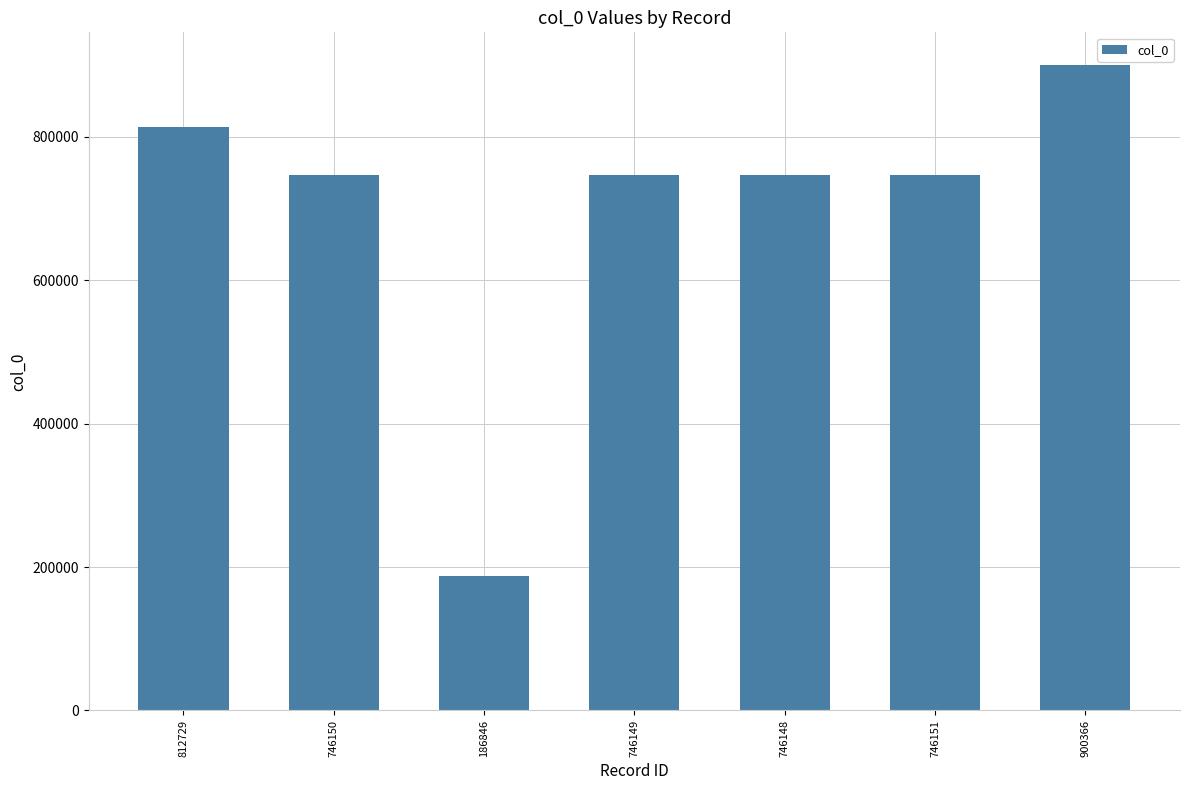

Approximately how many times larger is the value at 812729 compared to 900366?

0.9